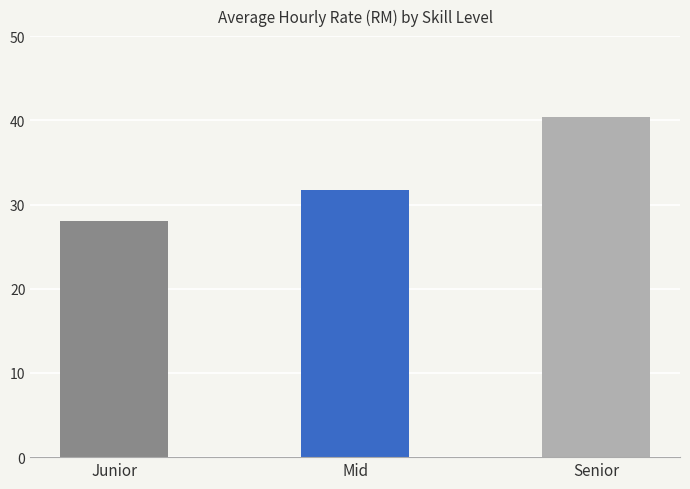

List the labels in order of value, smallest first.

Junior, Mid, Senior